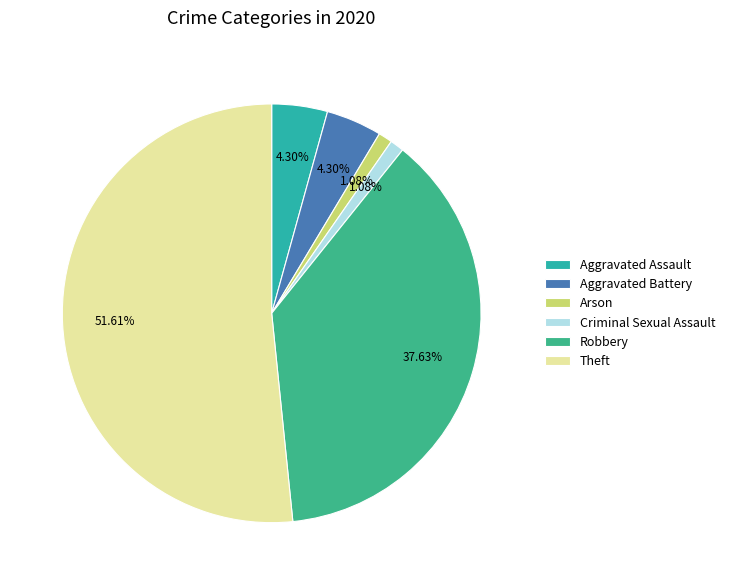

Is Robbery the majority of the pie?

No